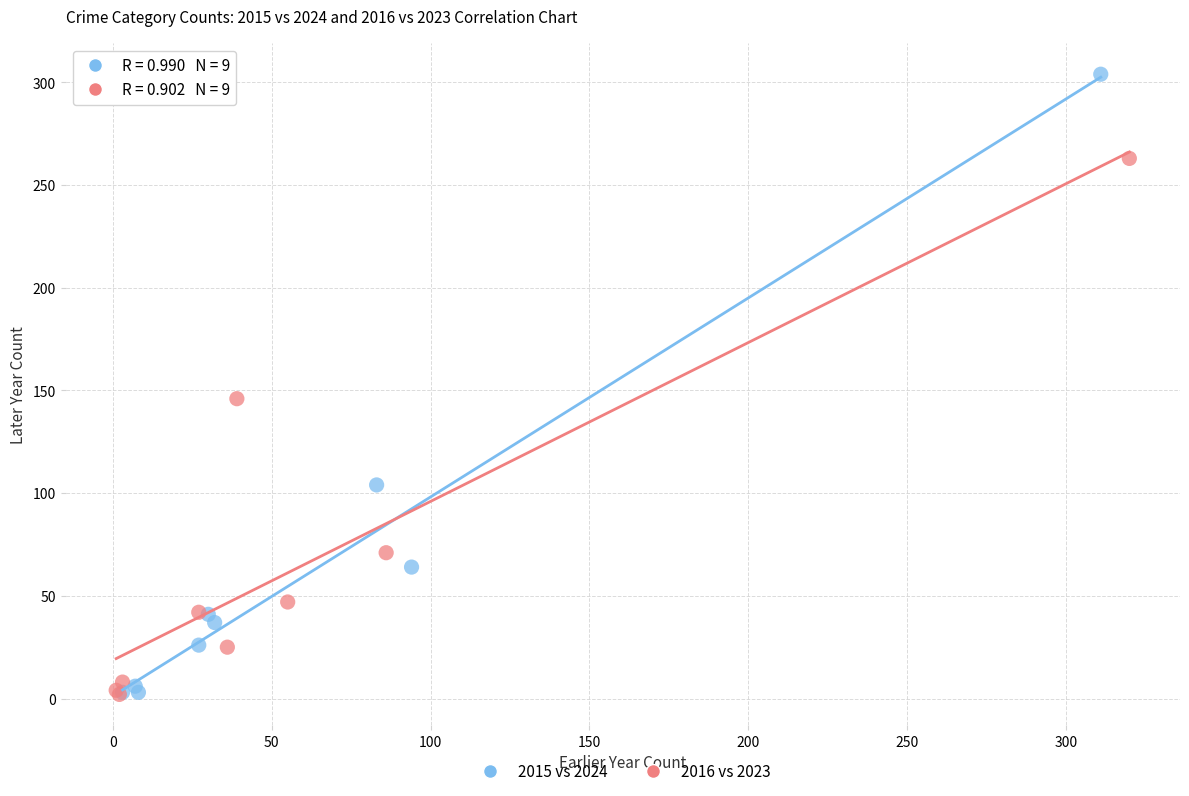

Which series has the widest spread of Y values?

2015 vs 2024